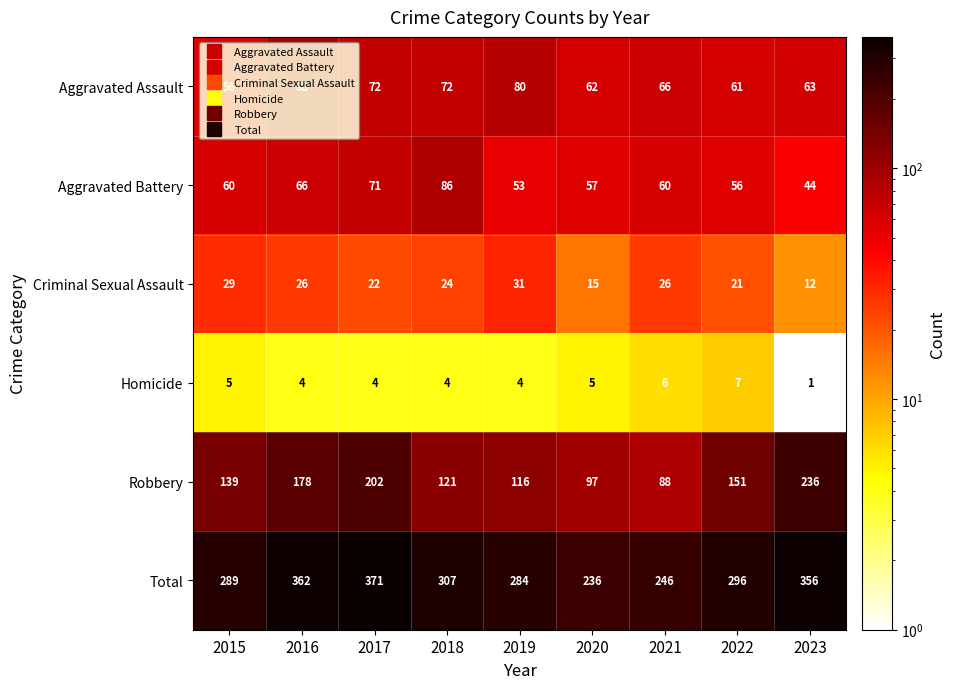

Which series has the largest total across all categories?

Total